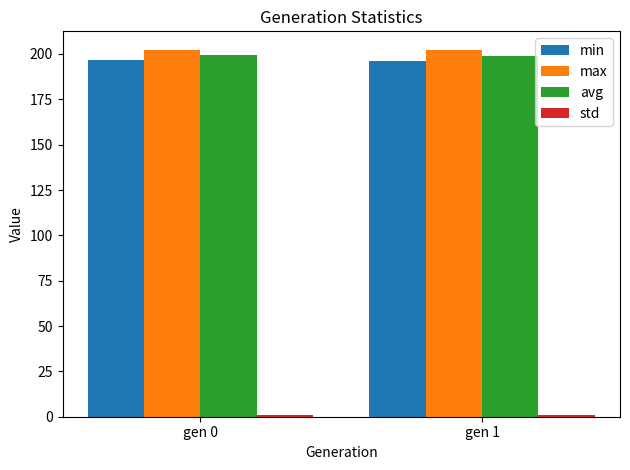

What is the greatest value displayed?

202.4